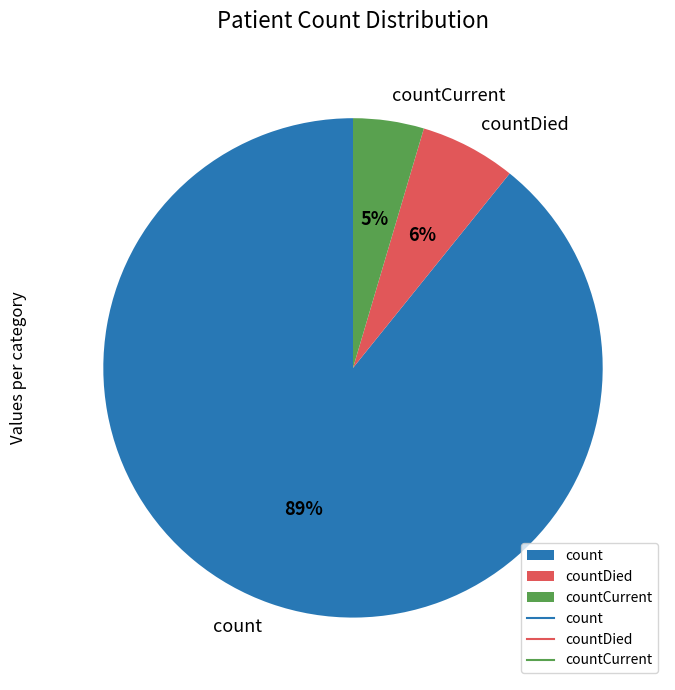

What percentage is the count slice, to the nearest percent?

89%